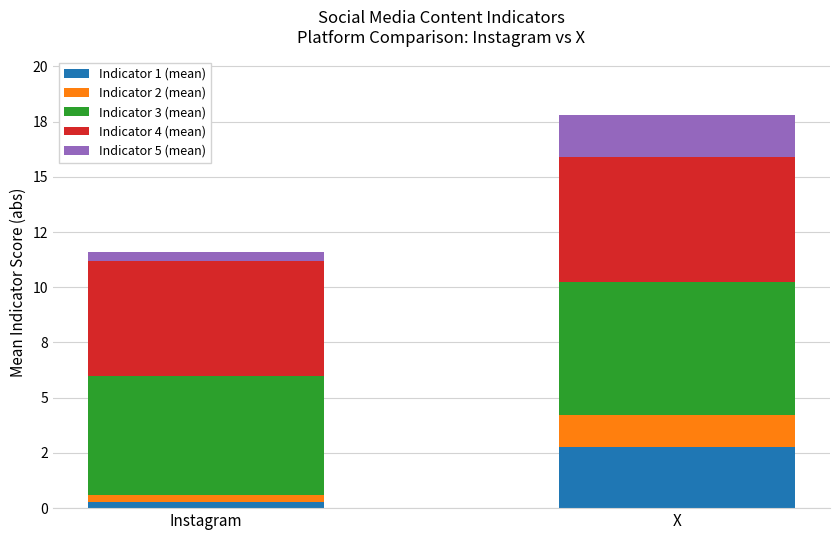

What are all the series names shown in the legend?

Indicator 1 (mean), Indicator 2 (mean), Indicator 3 (mean), Indicator 4 (mean), Indicator 5 (mean)